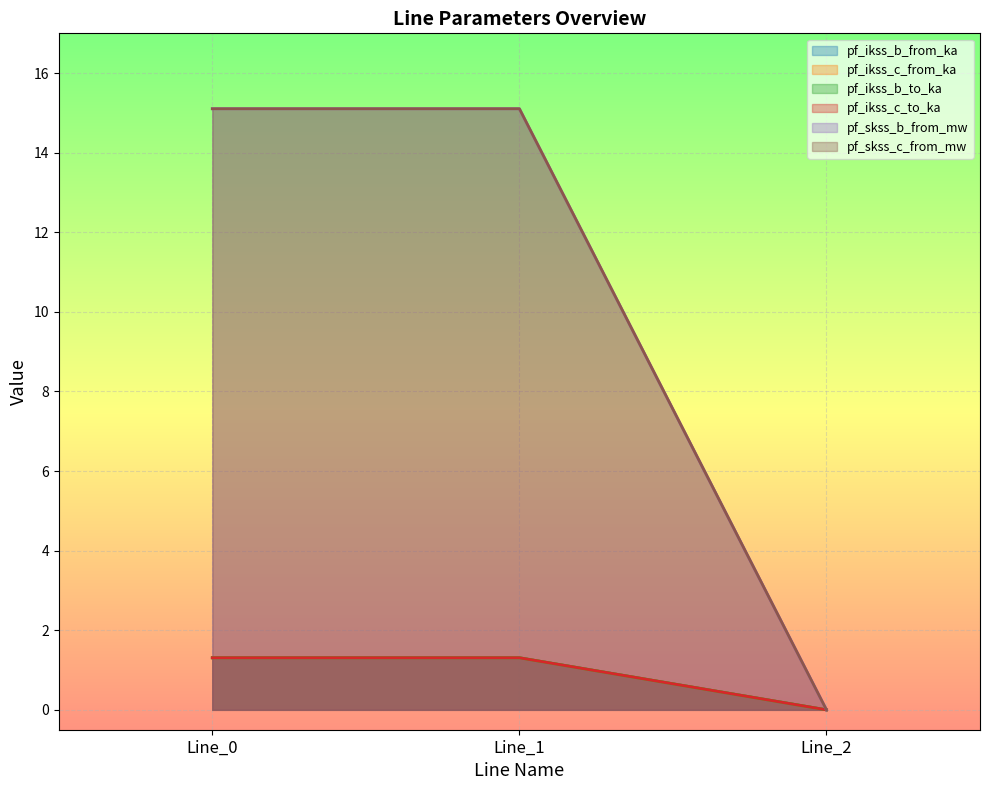

Reading right to left, what are all the values shown in this chart?

pf_ikss_b_from_ka: Line_2=0.0	Line_1=1.3	Line_0=1.3
pf_ikss_c_from_ka: Line_2=0.0	Line_1=1.3	Line_0=1.3
pf_ikss_b_to_ka: Line_2=0.0	Line_1=1.3	Line_0=1.3
pf_ikss_c_to_ka: Line_2=0.0	Line_1=1.3	Line_0=1.3
pf_skss_b_from_mw: Line_2=0.0	Line_1=15.1	Line_0=15.1
pf_skss_c_from_mw: Line_2=0.0	Line_1=15.1	Line_0=15.1